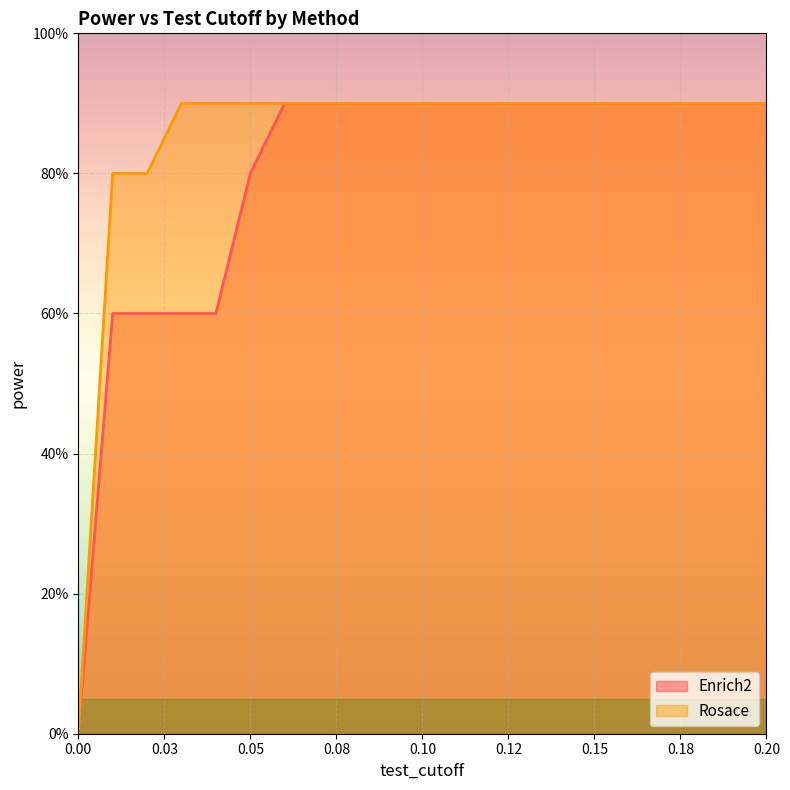

What is the greatest value displayed?

0.9